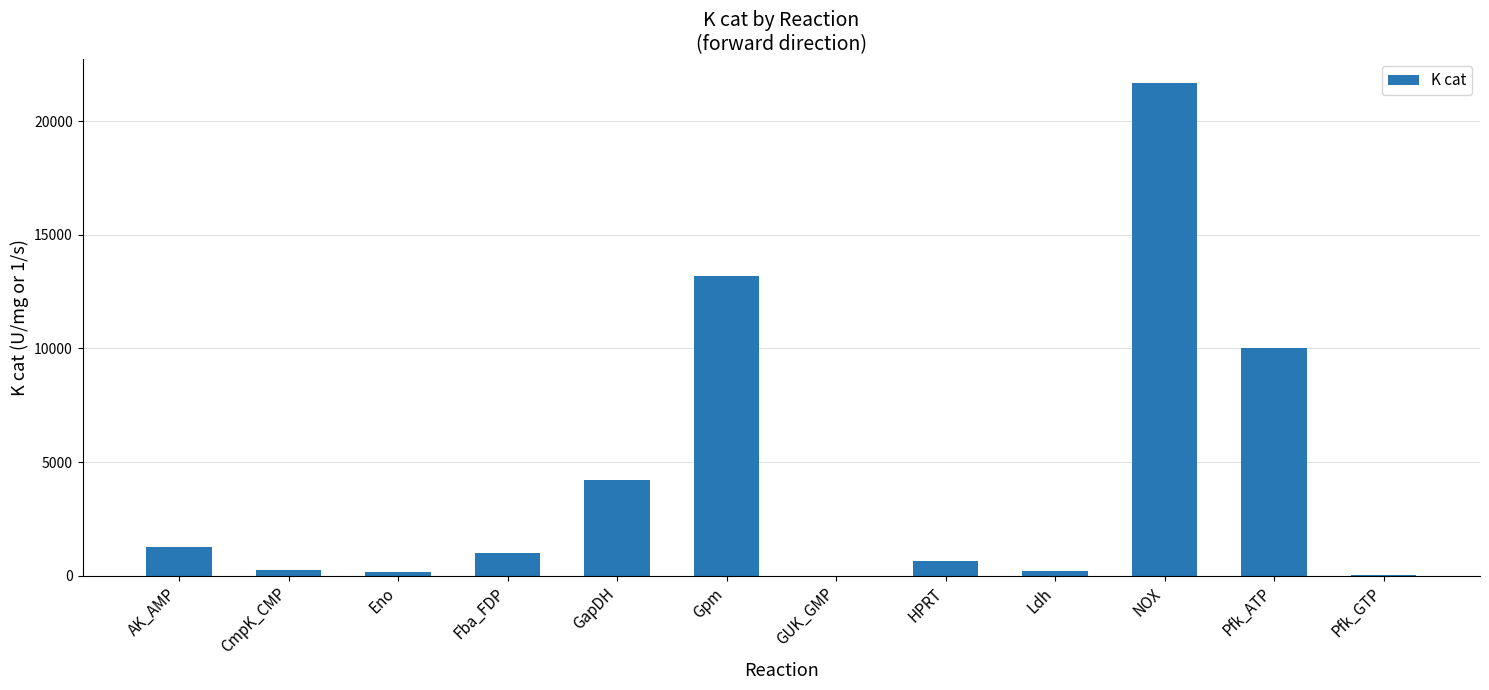

What is the sum of all values?

52649.3